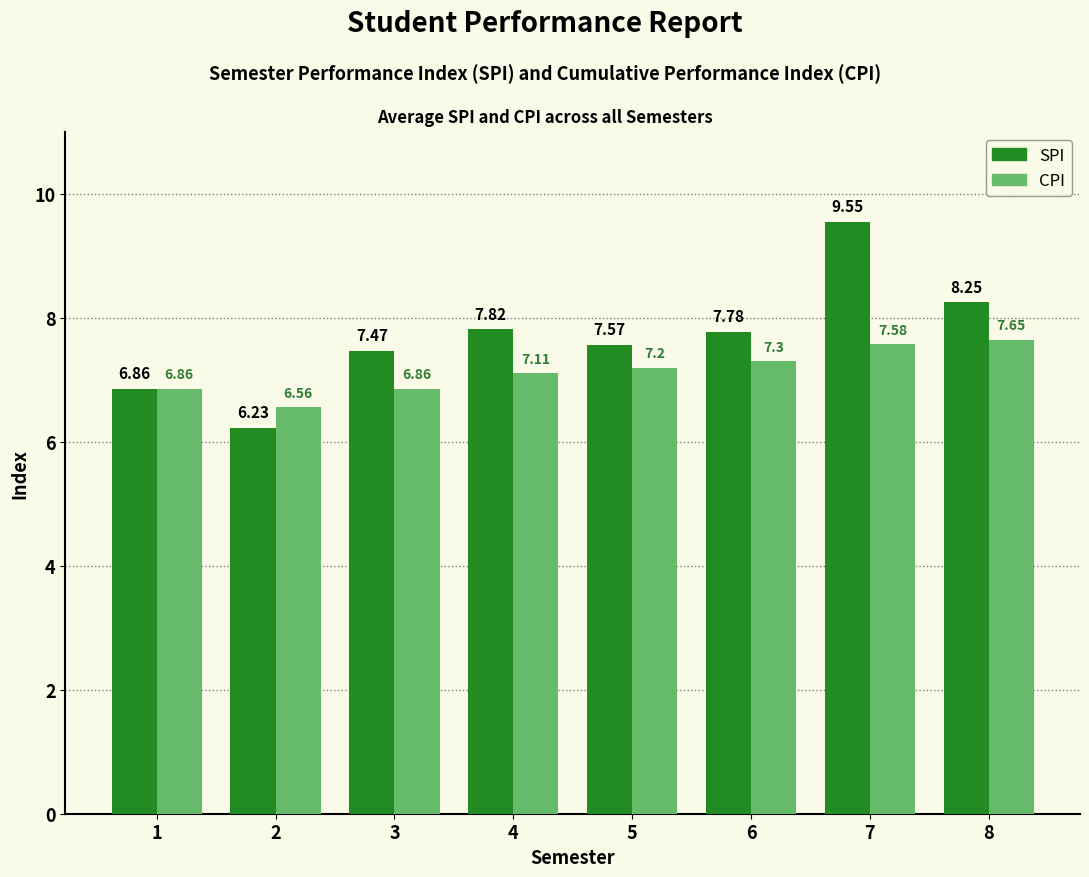

Rank the series at 7 from lowest to highest value.

CPI, SPI